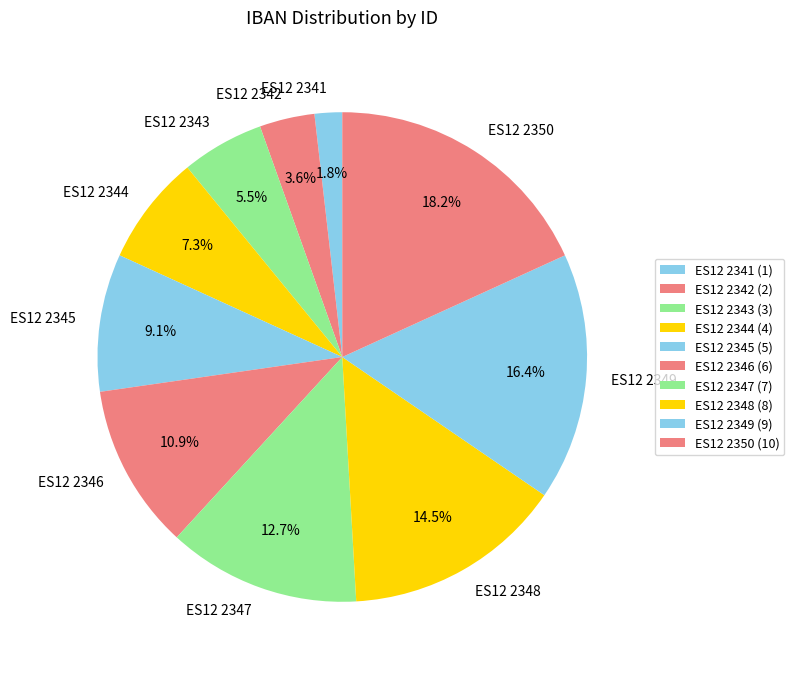

To the nearest percent, what is the difference between the ES12 2343 and ES12 2342 slice percentages?

2%